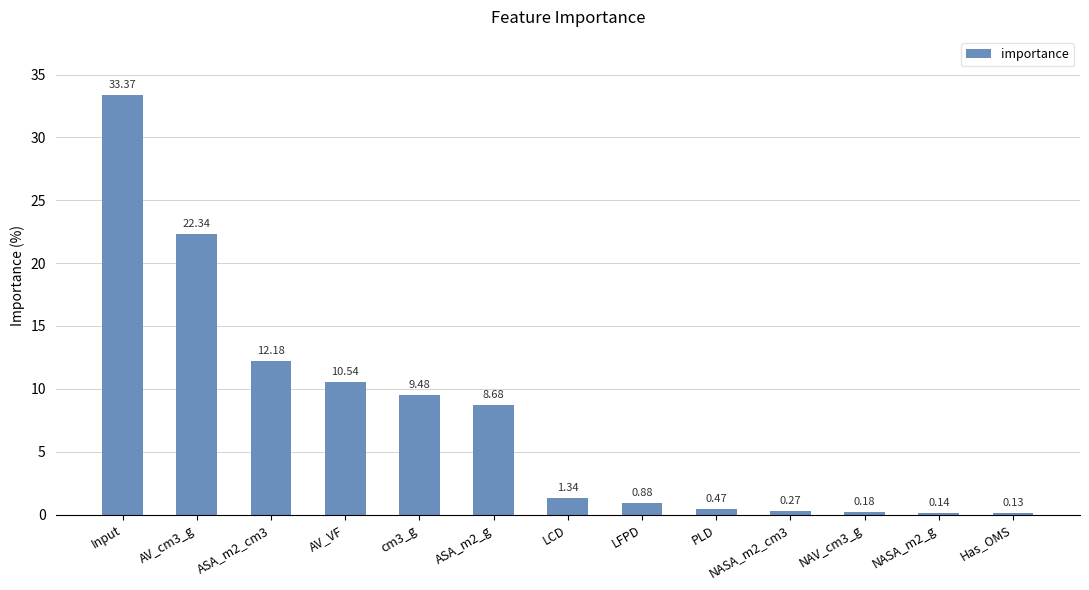

What is the ratio of the value at cm3_g to the value at ASA_m2_g?

1.1